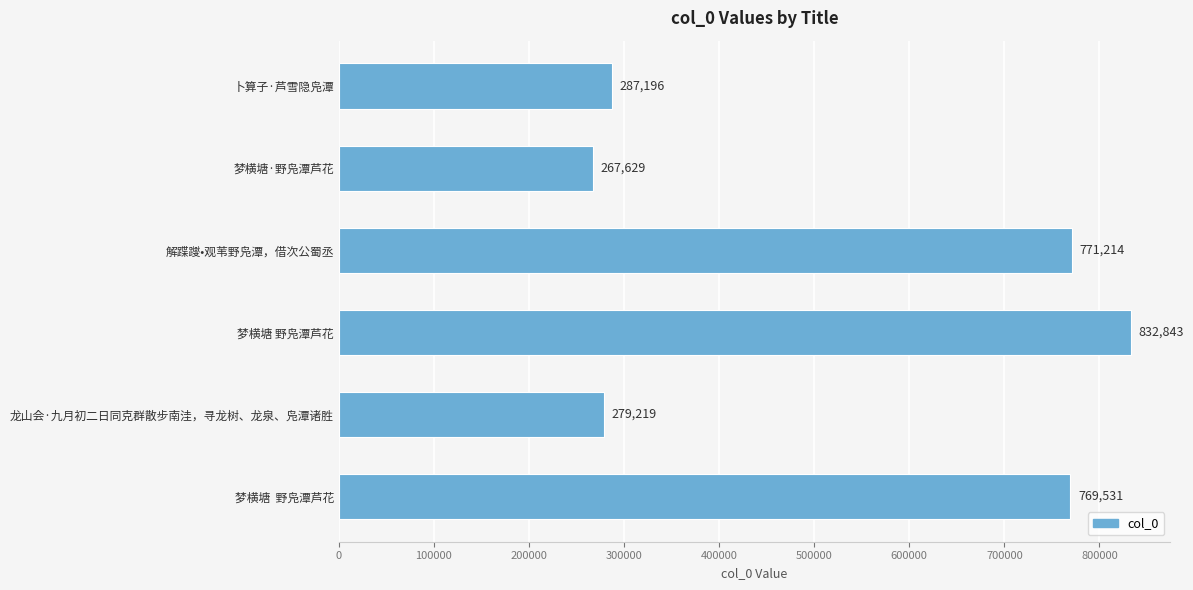

List the labels in order of value, largest first.

梦横塘 野凫潭芦花, 解蹀躞•观苇野凫潭，借次公蜀丞, 梦横塘  野凫潭芦花, 卜算子·芦雪隐凫潭, 龙山会·九月初二日同克群散步南洼，寻龙树、龙泉、凫潭诸胜, 梦横塘·野凫潭芦花